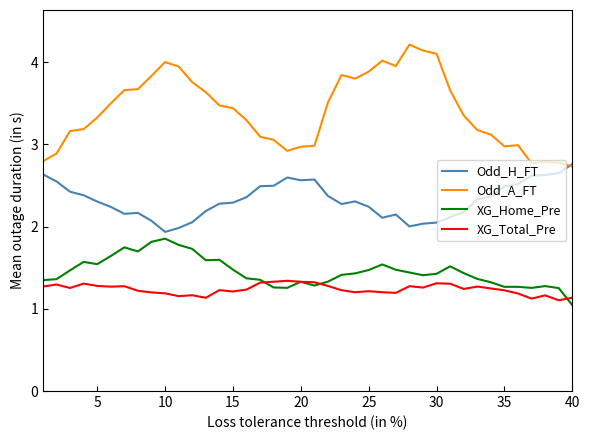

Which series has the largest total across all categories?

Odd_A_FT